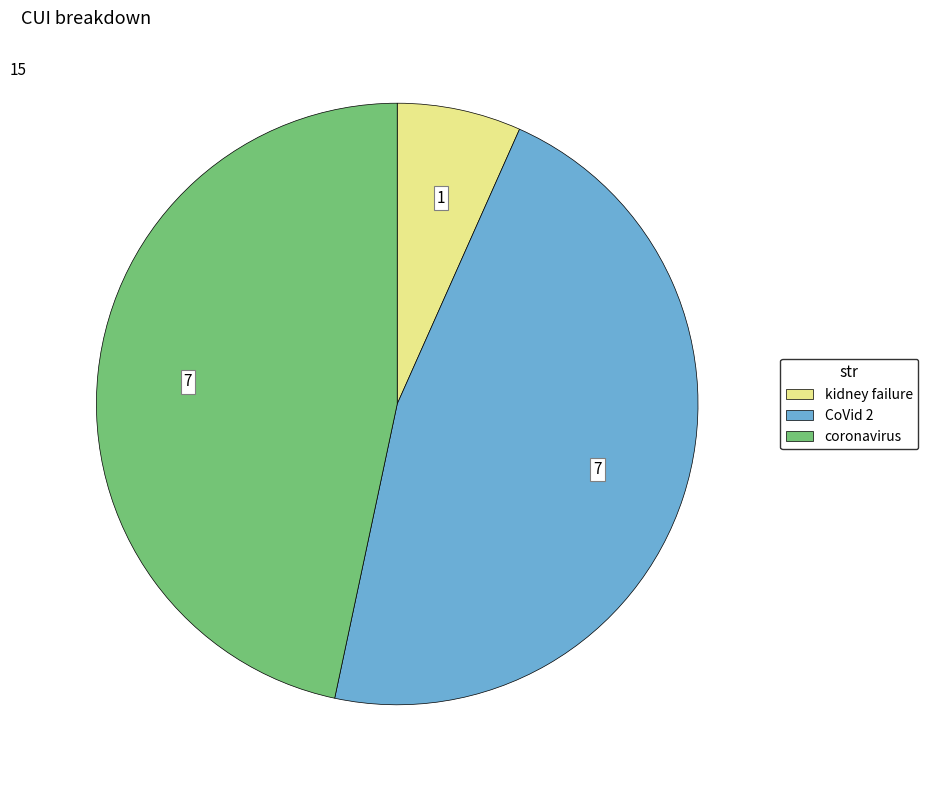

Do kidney failure and CoVid 2 together represent more than half of the pie?

Yes